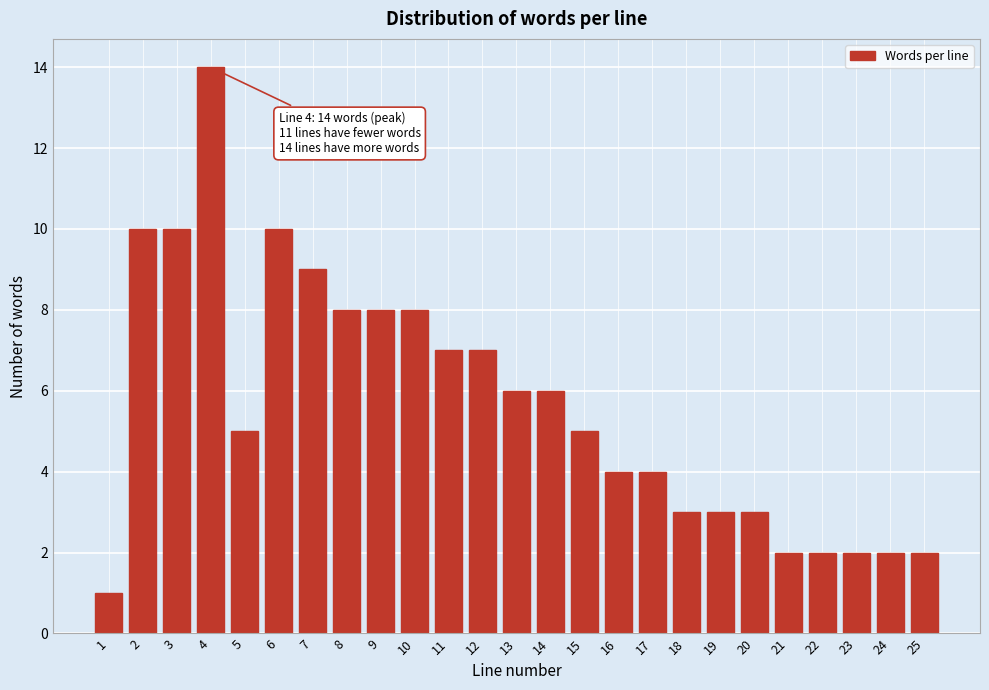

Reading right to left, list all the values displayed in this chart.

25=2	24=2	23=2	22=2	21=2	20=3	19=3	18=3	17=4	16=4	15=5	14=6	13=6	12=7	11=7	10=8	9=8	8=8	7=9	6=10	5=5	4=14	3=10	2=10	1=1